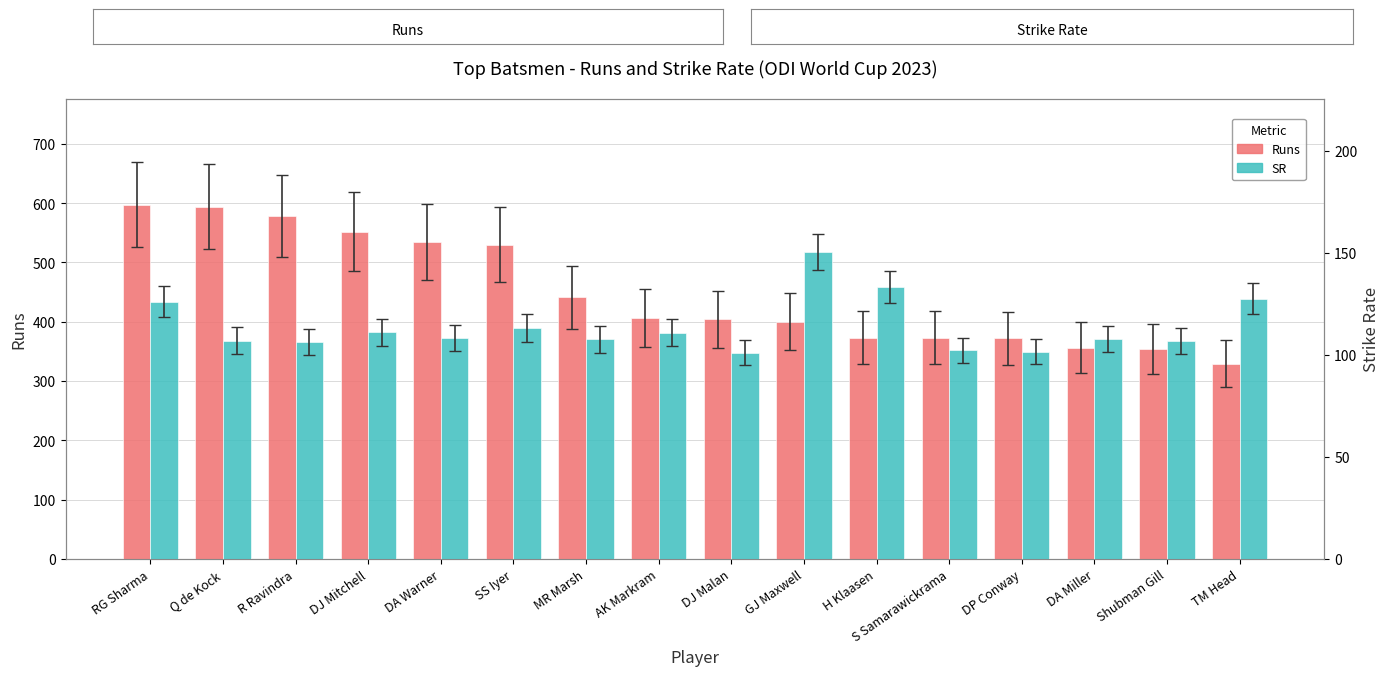

What is the total value across all series at S Samarawickrama?

475.2